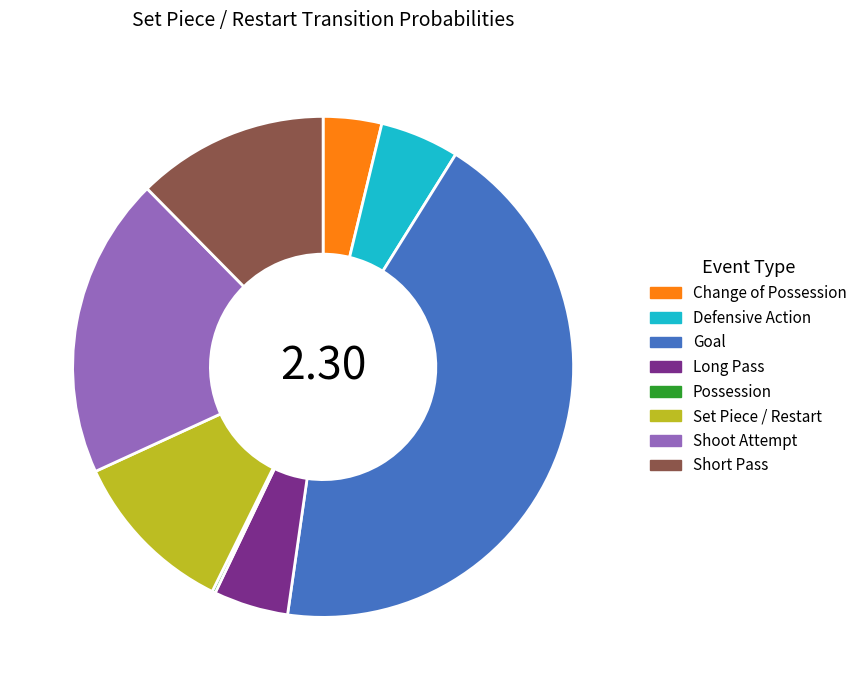

Between Shoot Attempt and Long Pass, which is larger?

Shoot Attempt